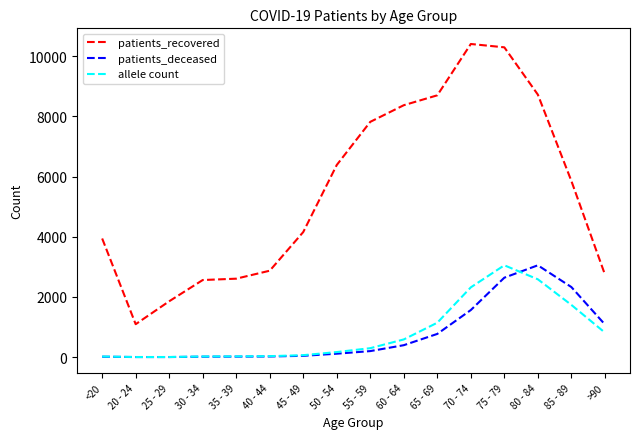

What is the difference between the maximum and minimum values in the patients_deceased series?

3050.0